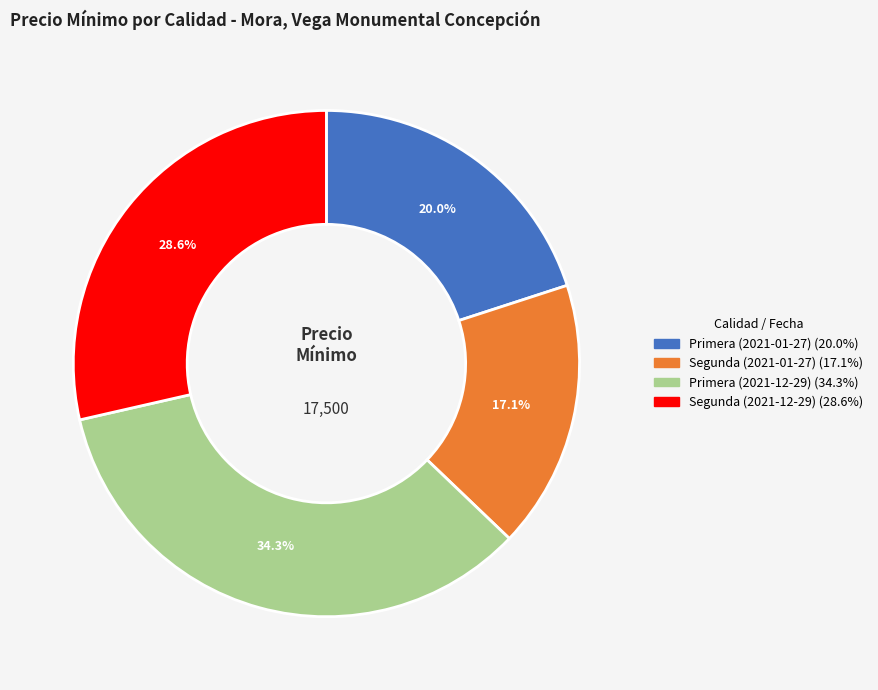

How many slices are in this pie chart?

4